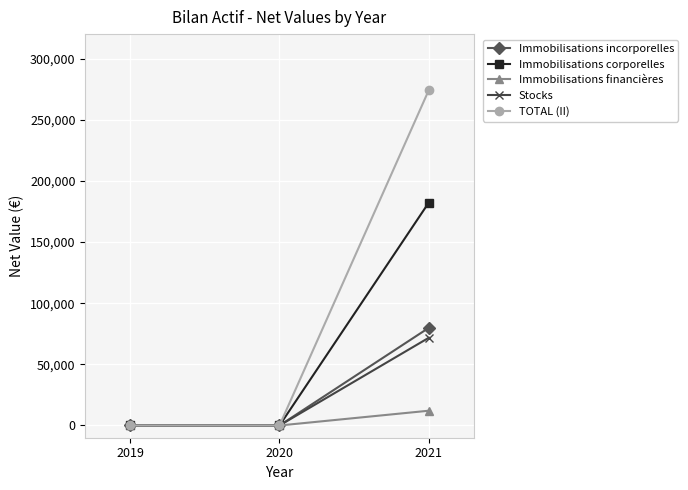

Which series changed the most between 2020 and 2021?

TOTAL (II)